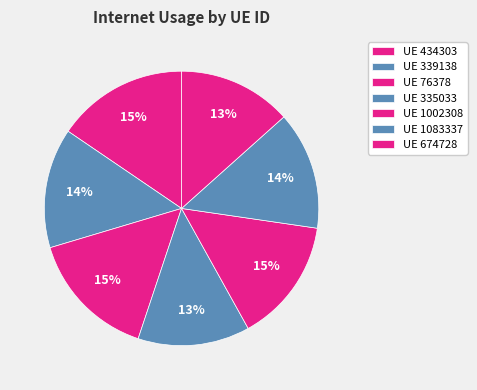

Does any single category account for the majority?

No